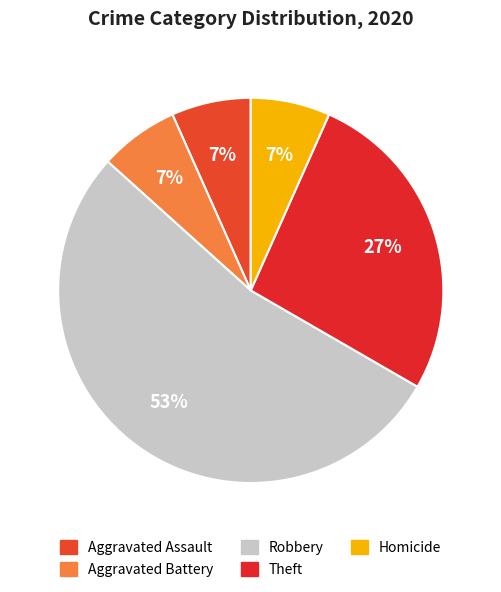

How many segments does this pie chart have?

5